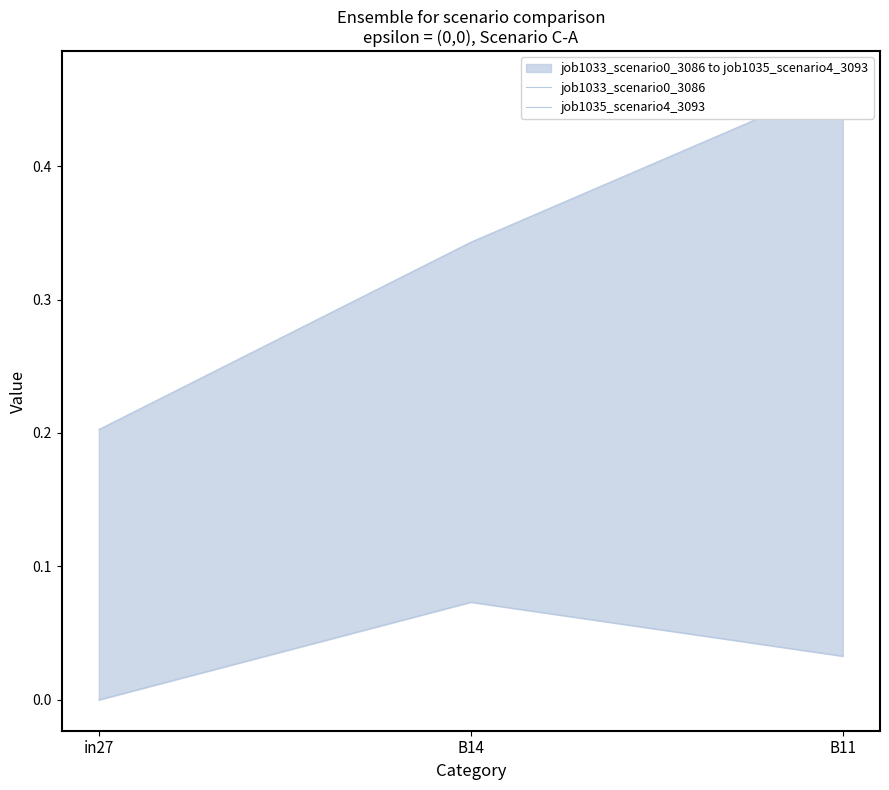

Which category has the lowest value in the job1033_scenario0_3086 series?

in27